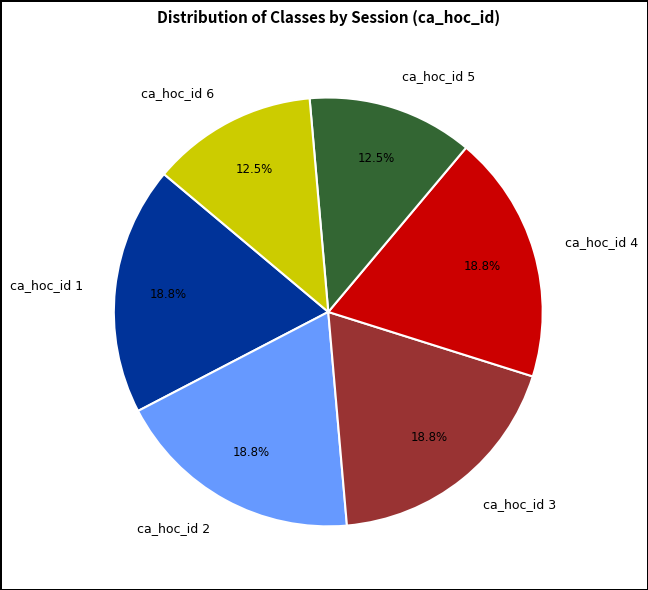

What percentage is the ca_hoc_id 3 slice, to the nearest percent?

19%